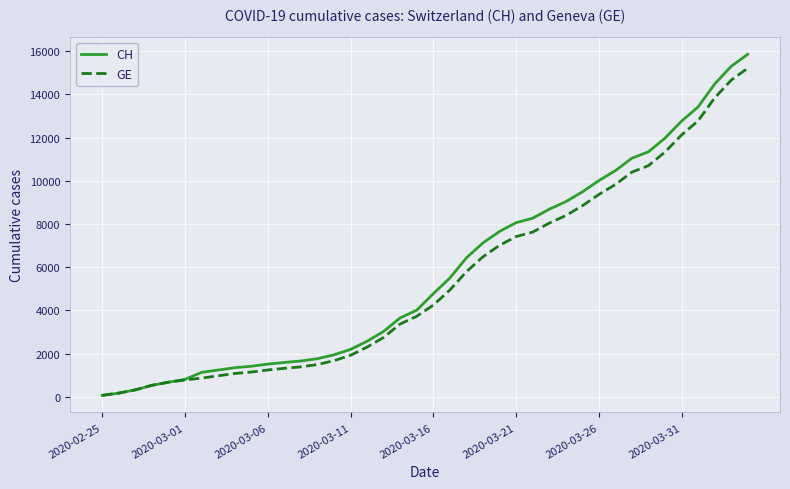

Which series has the largest range (max minus min)?

CH